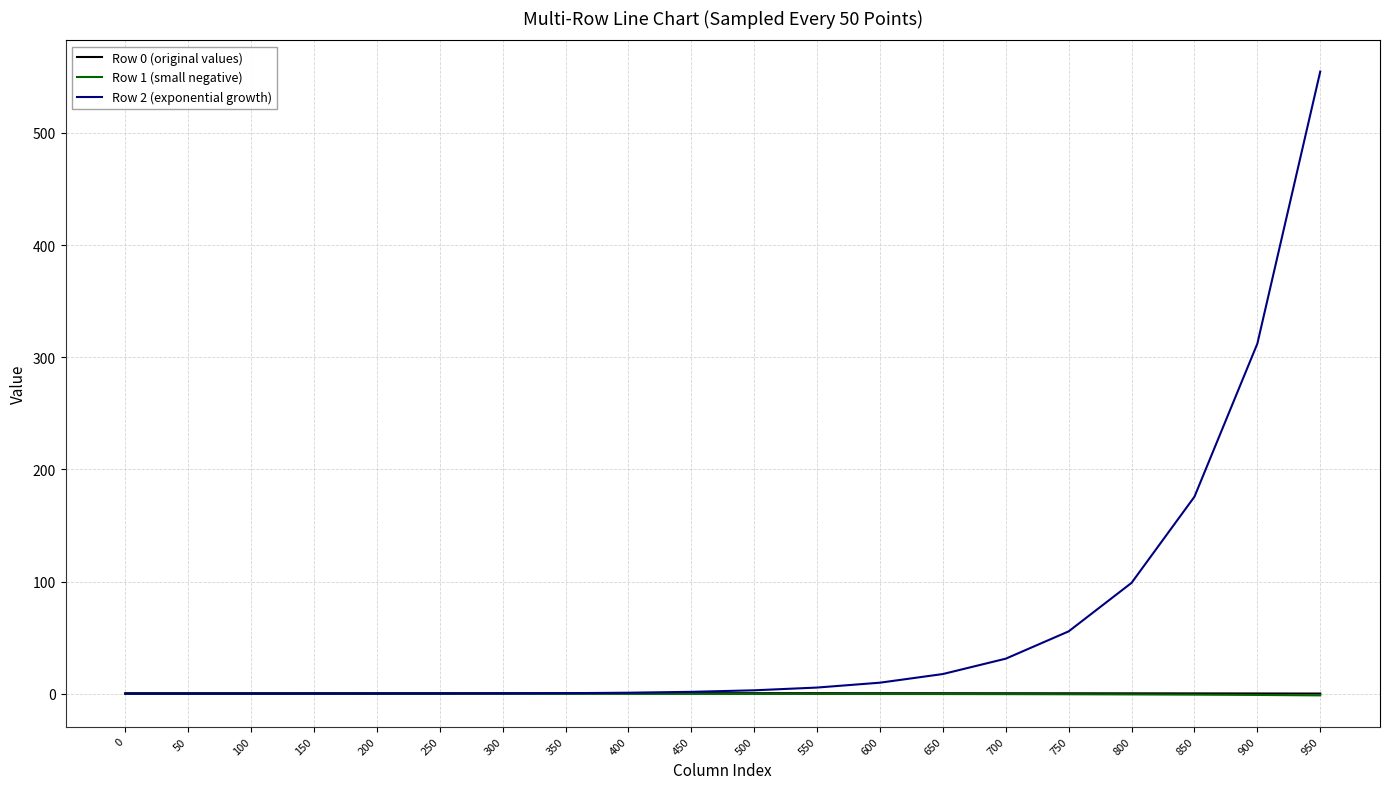

Which category has the highest value across all series?

950